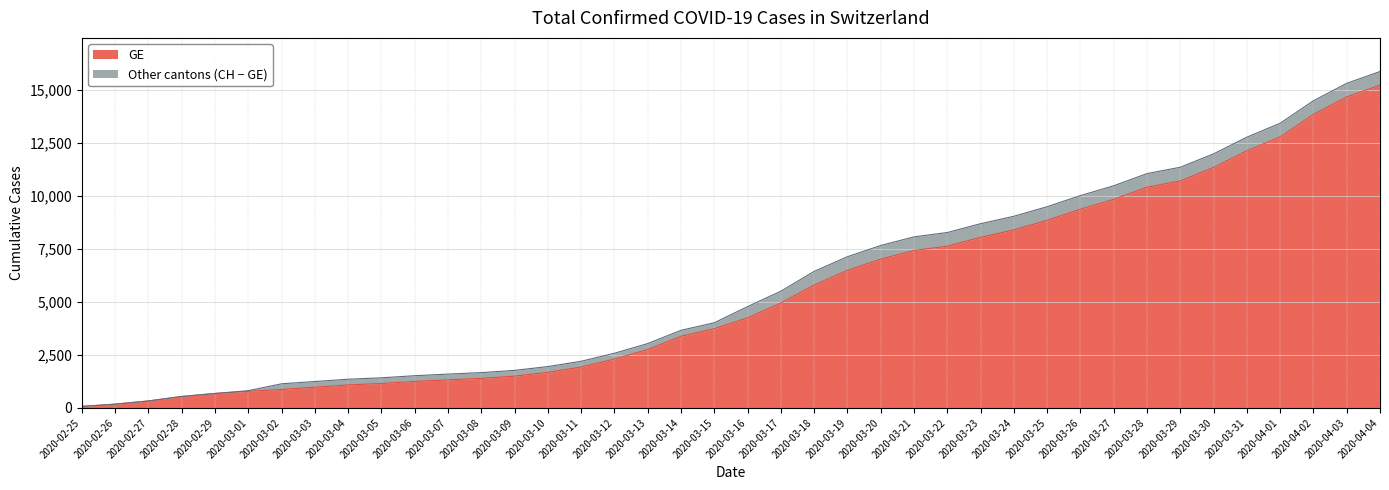

What value does the CH series have at 2020-03-16?

4775